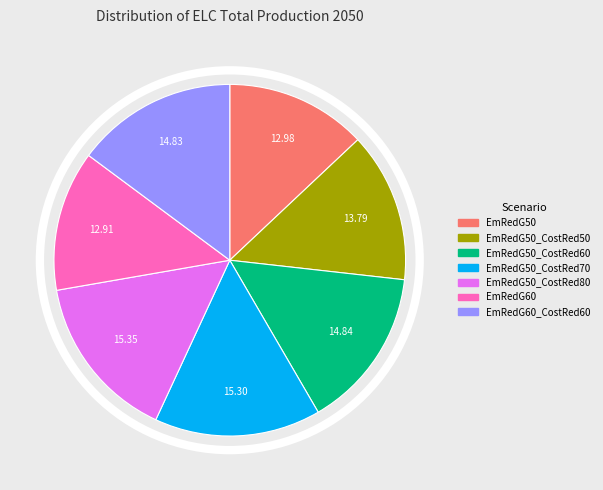

How many segments does this pie chart have?

7